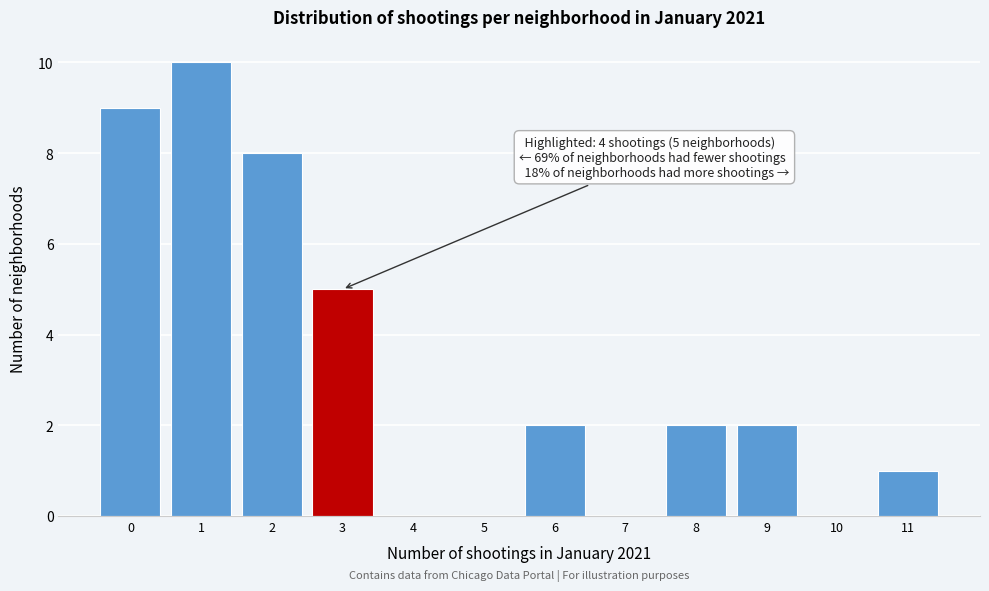

Reading right to left, extract all data points from this chart.

11=1	10=0	9=2	8=2	7=0	6=2	5=0	4=0	3=5	2=8	1=10	0=9